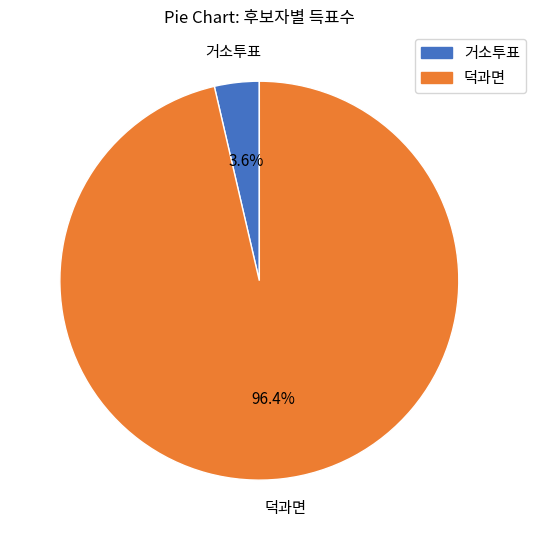

To the nearest percent, what percentage of the pie is 거소투표?

4%